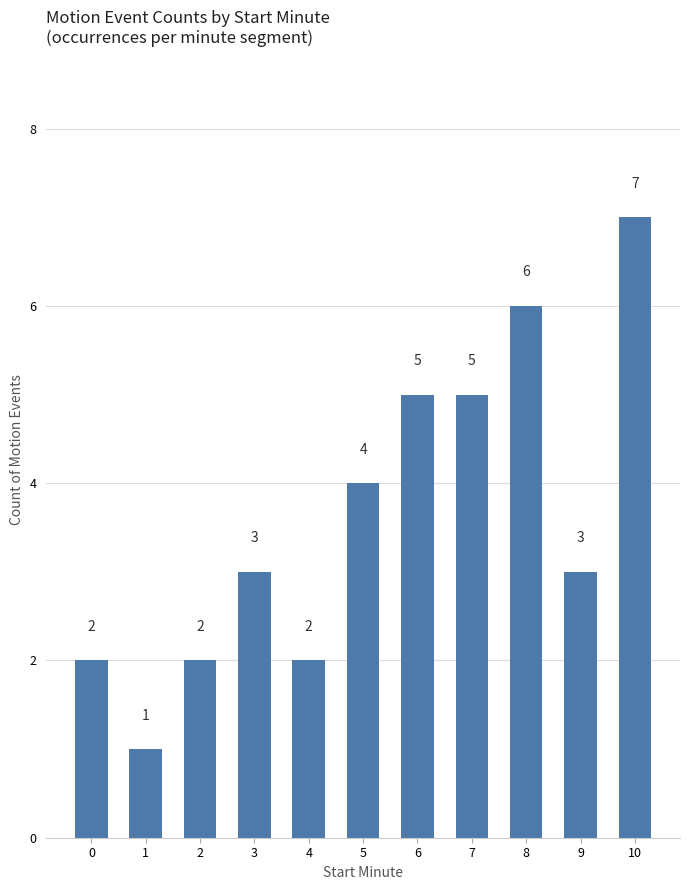

What is the sum of all values?

40